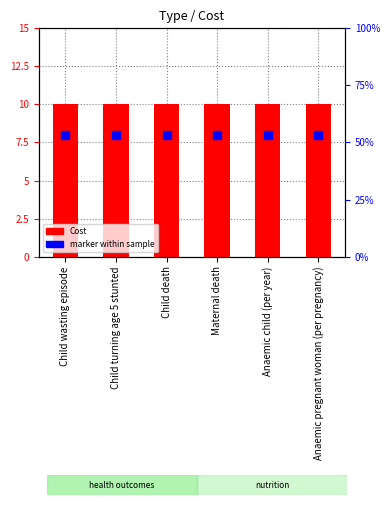

At how many categories does at least one series exceed 8?

6